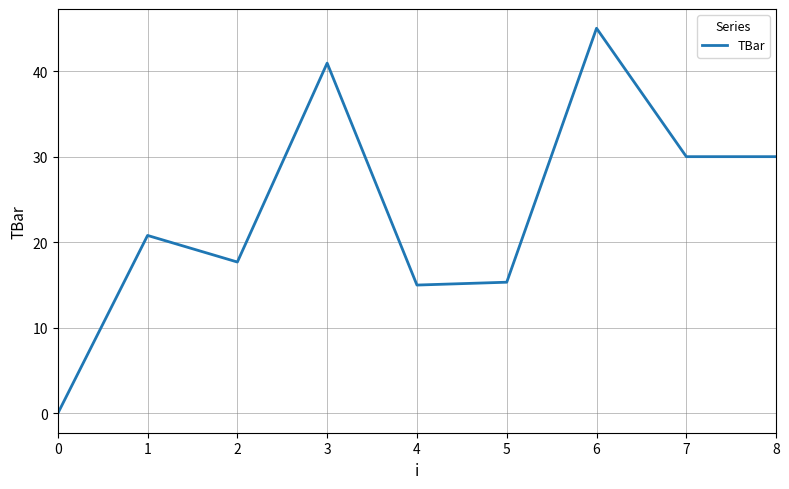

How many lines are shown in the chart?

1